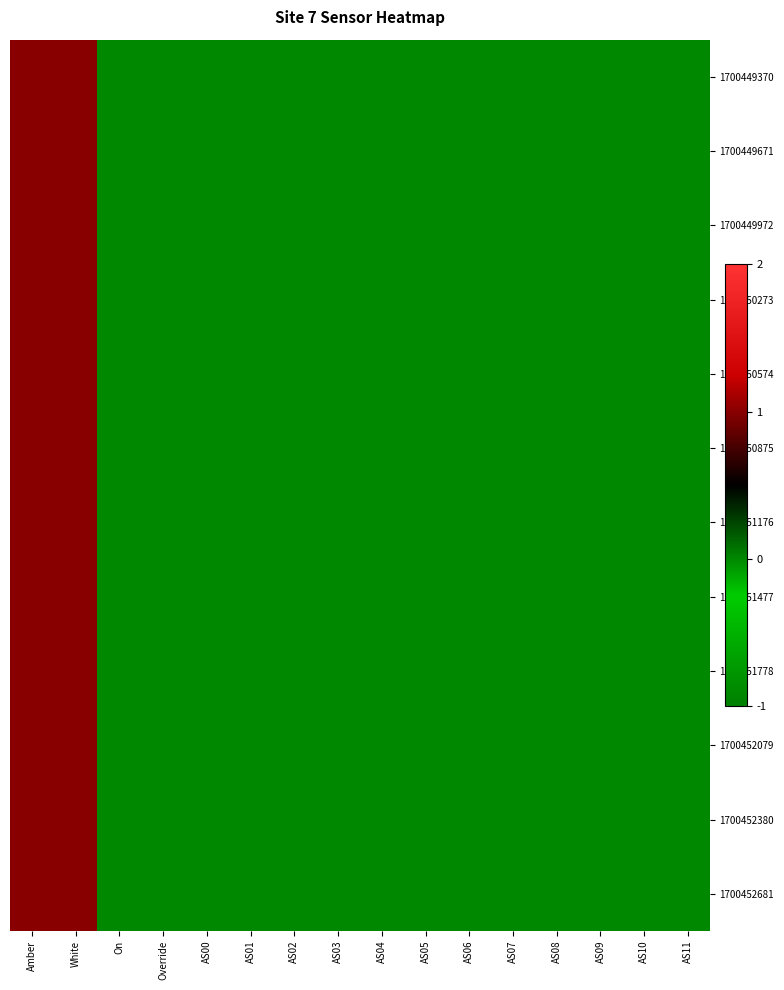

What is the maximum value shown in the chart?

1